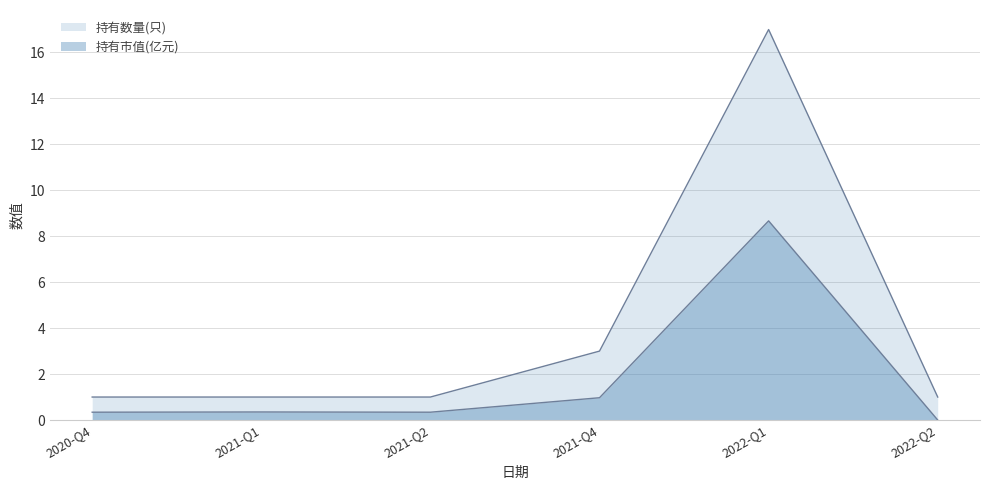

Which series has the widest spread of values?

持有数量(只)